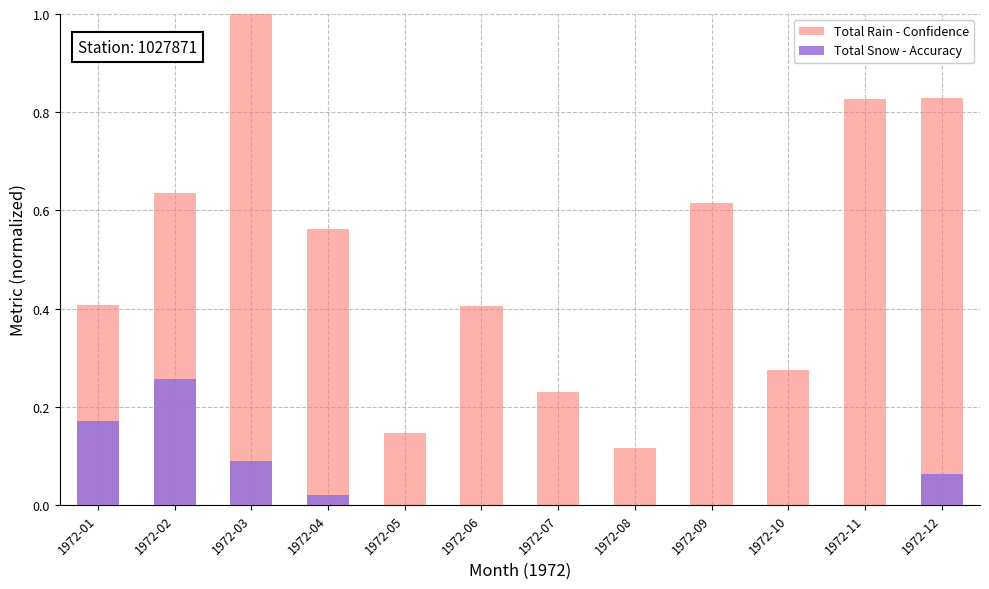

Rank the series by their maximum value, from highest to lowest.

Total Rain - Confidence, Total Snow - Accuracy